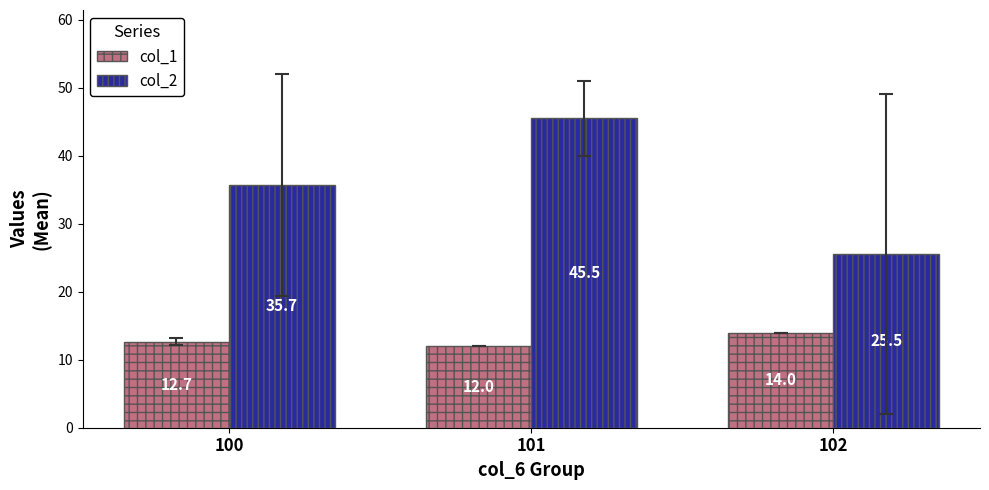

How many col_1 values are between 12 and 14?

3